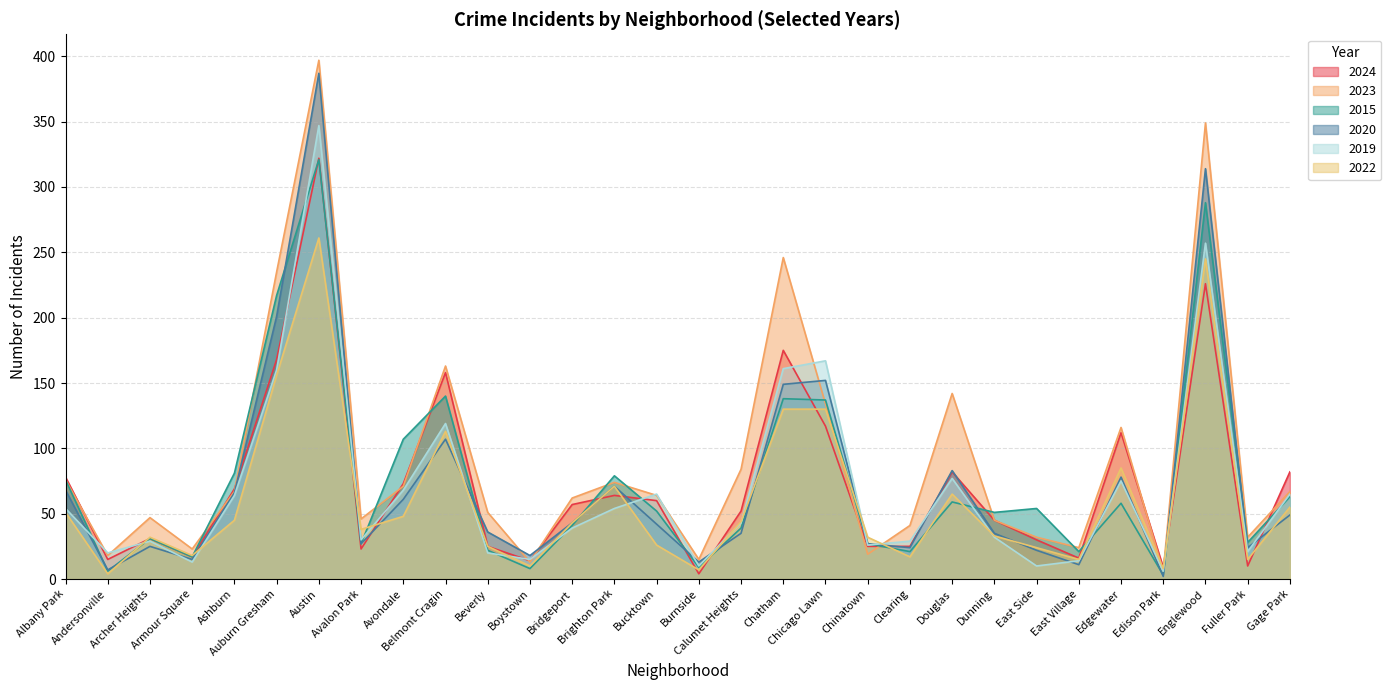

Between Chicago Lawn and Dunning, which is larger?

Chicago Lawn